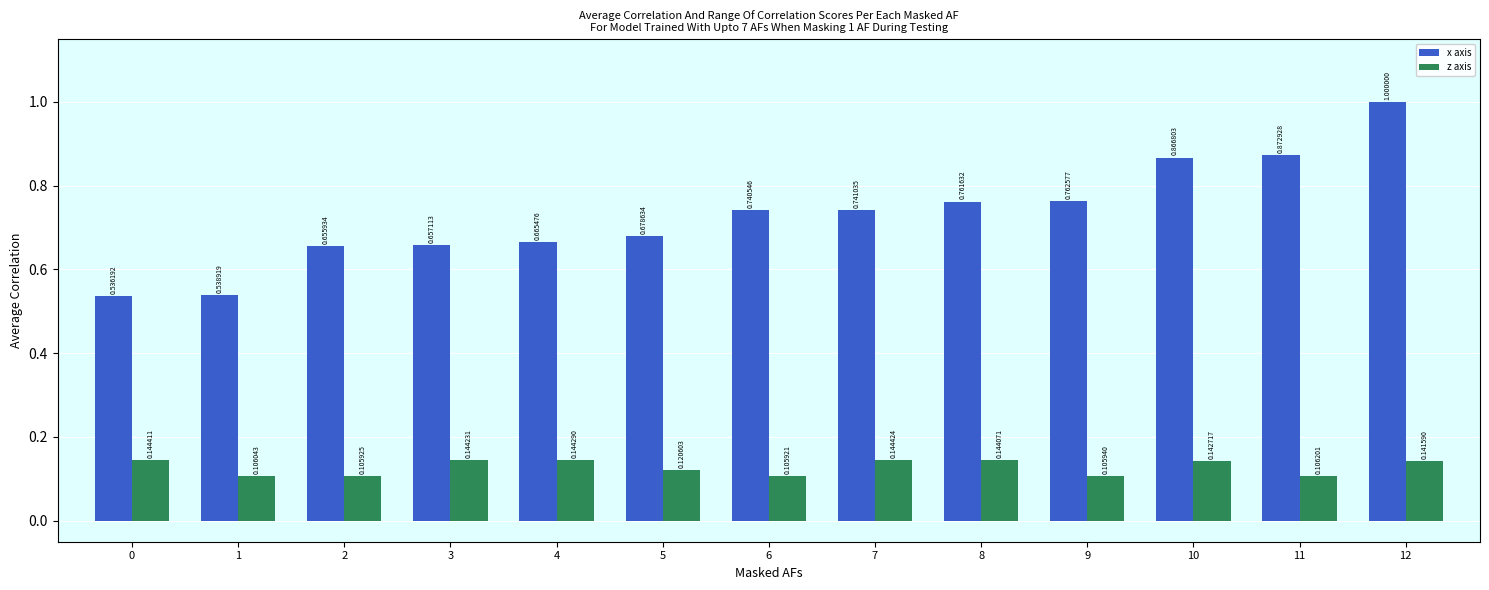

At which label is z axis closest to 0?

6